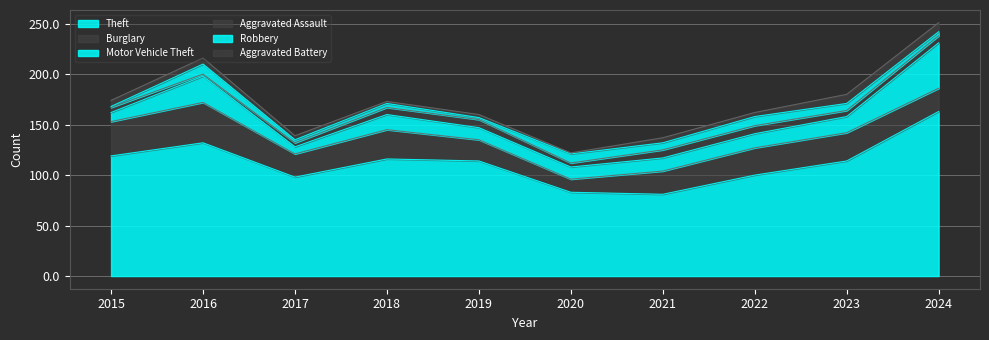

Is it true that Robbery equals 9 at 2022?

True